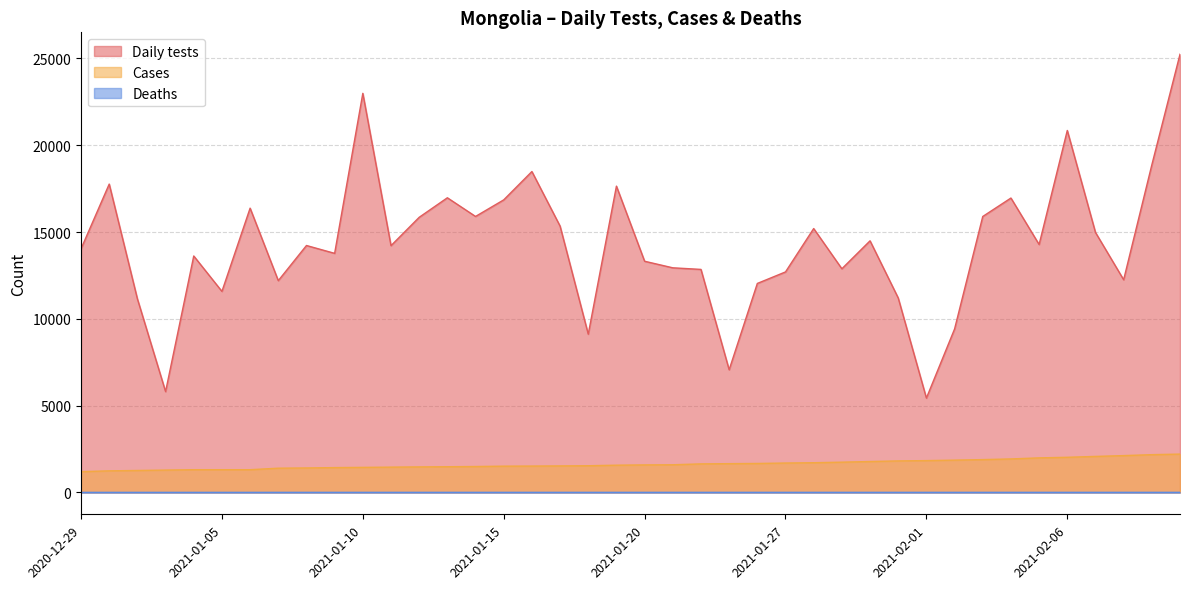

True or false: Daily tests and Deaths cross at least once.

False